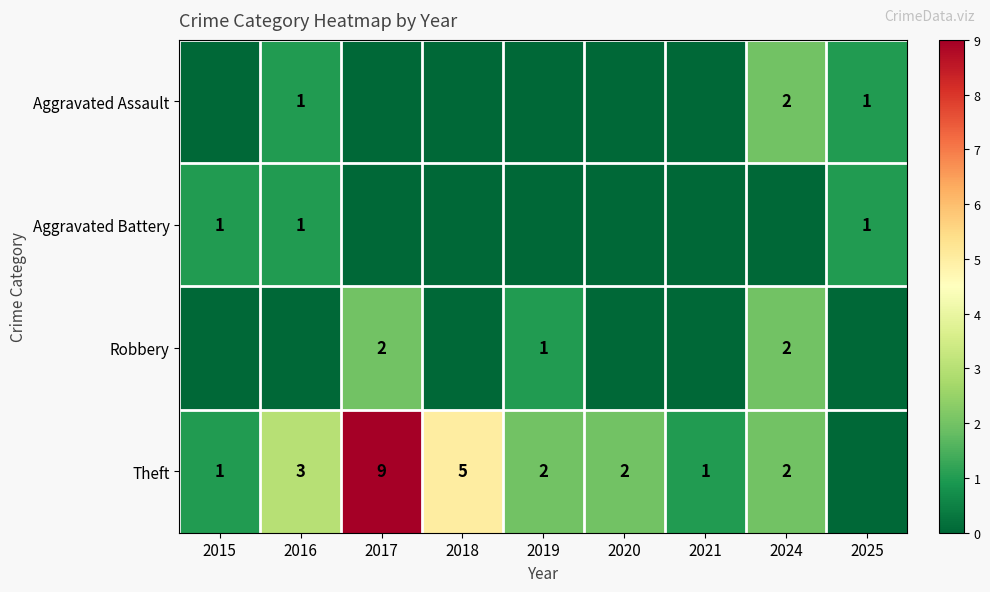

What is the spread (max minus min) of values at 2025?

1